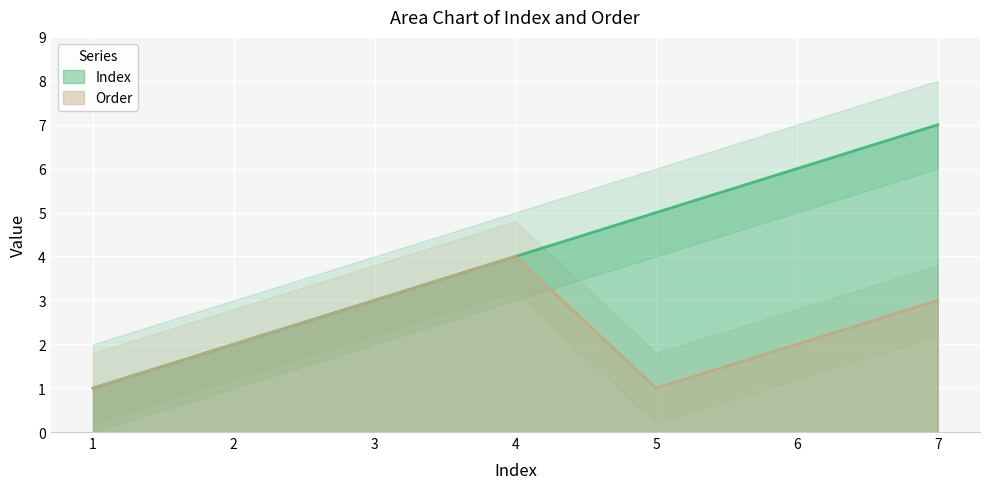

How many interior local peaks does the Order series have?

1